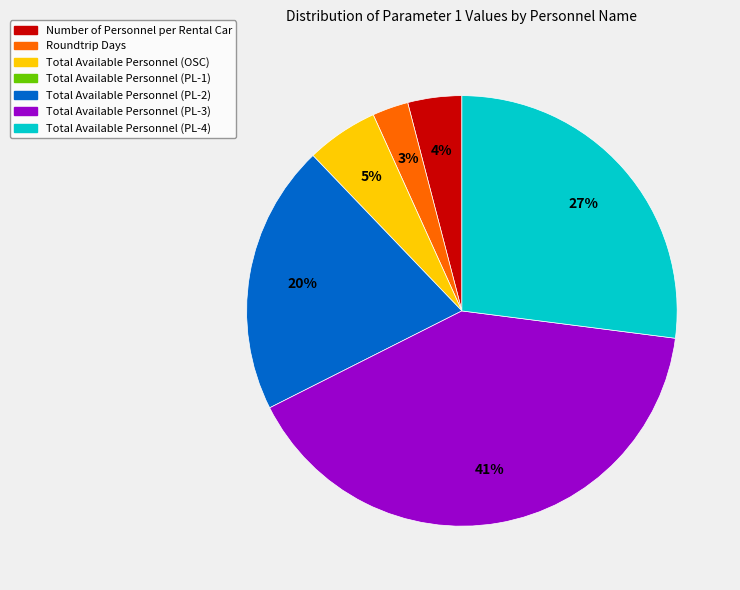

To the nearest percent, what is the average slice percentage?

17%